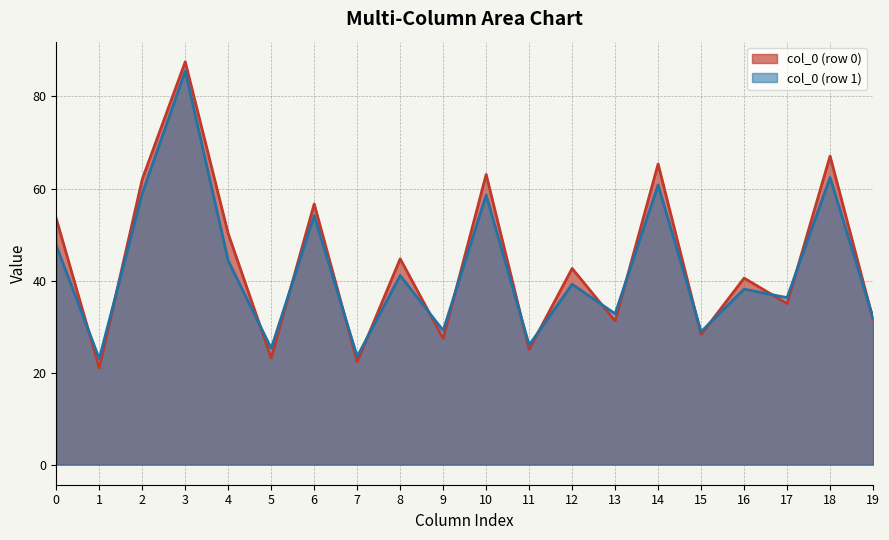

What are all the series names shown in the legend?

col_0 (row 0), col_0 (row 1)